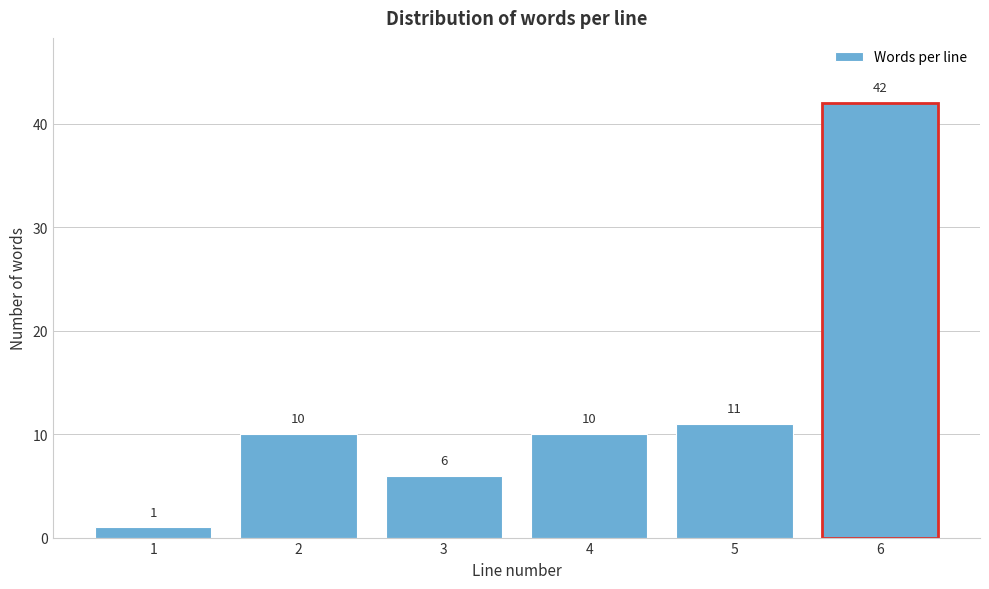

Reading left to right, extract all data points from this chart.

1=1	2=10	3=6	4=10	5=11	6=42